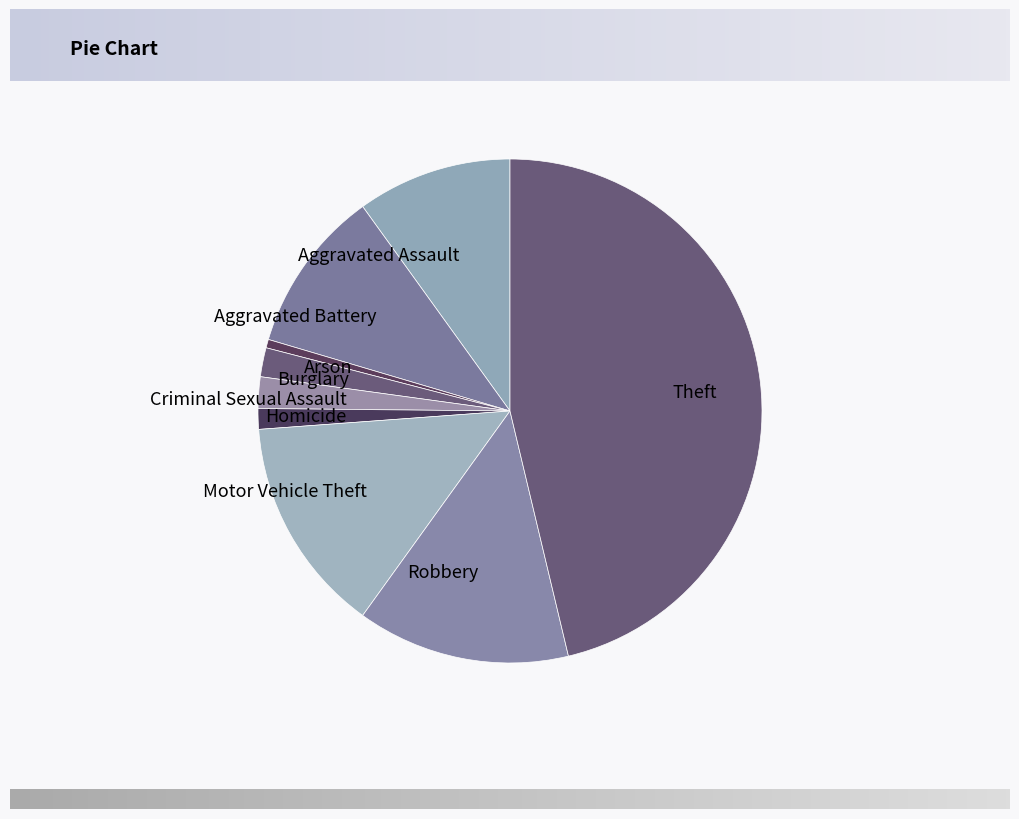

Which category has the smallest portion of the pie?

Arson